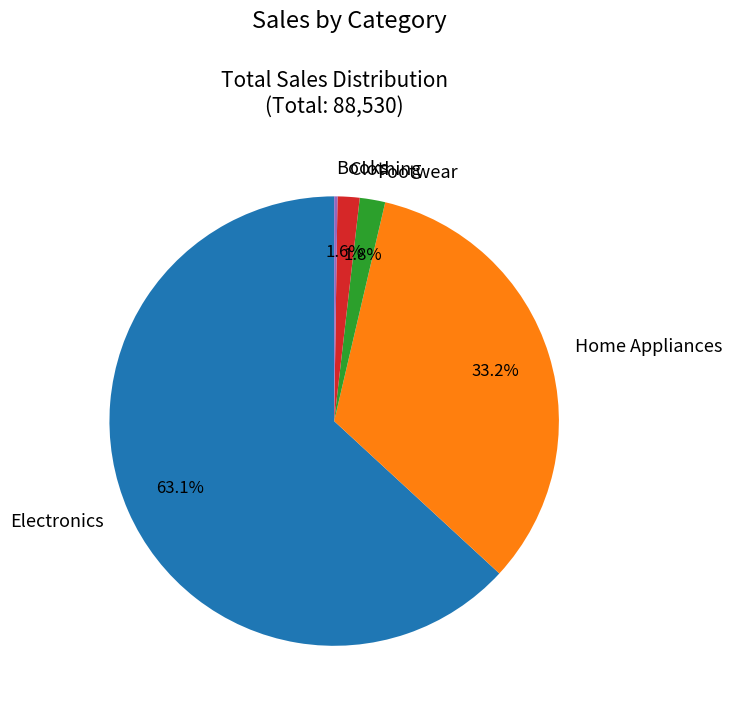

To the nearest percent, what portion does Footwear represent?

2%